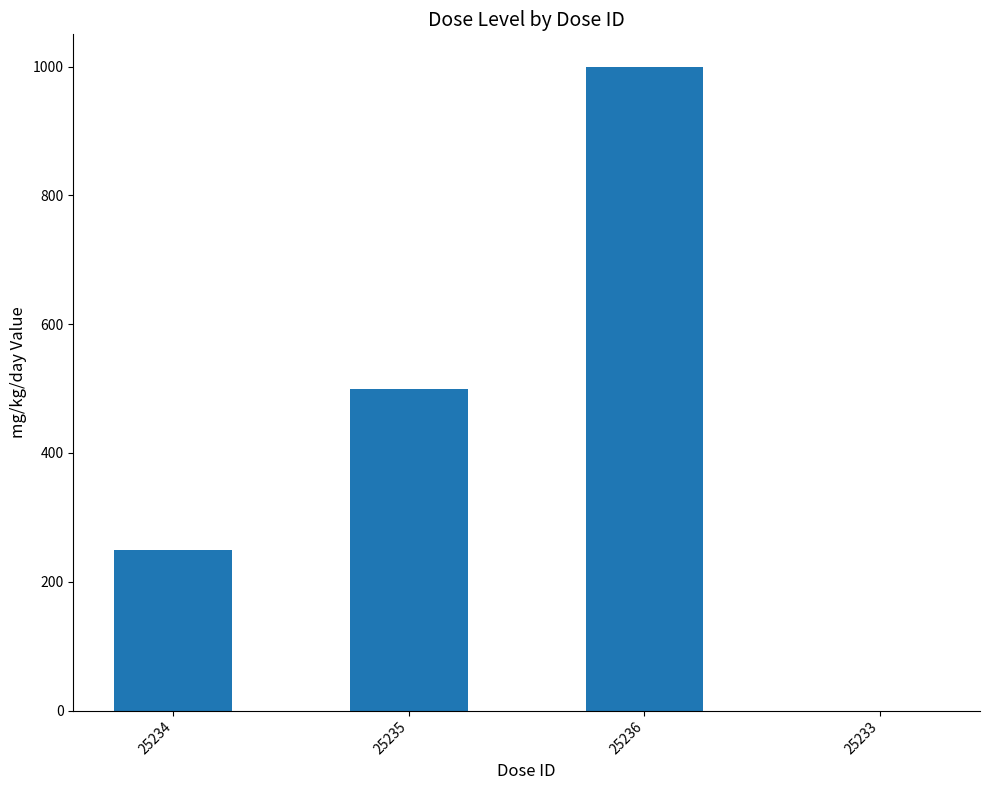

Between 25233 and 25236, which is larger?

25236